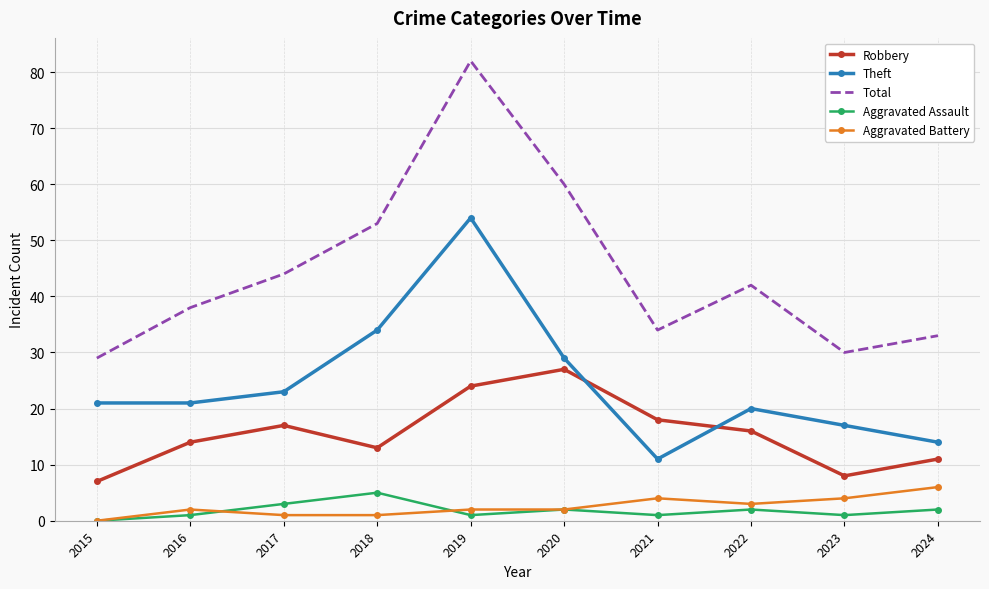

Which category has the lowest value across all series?

2015